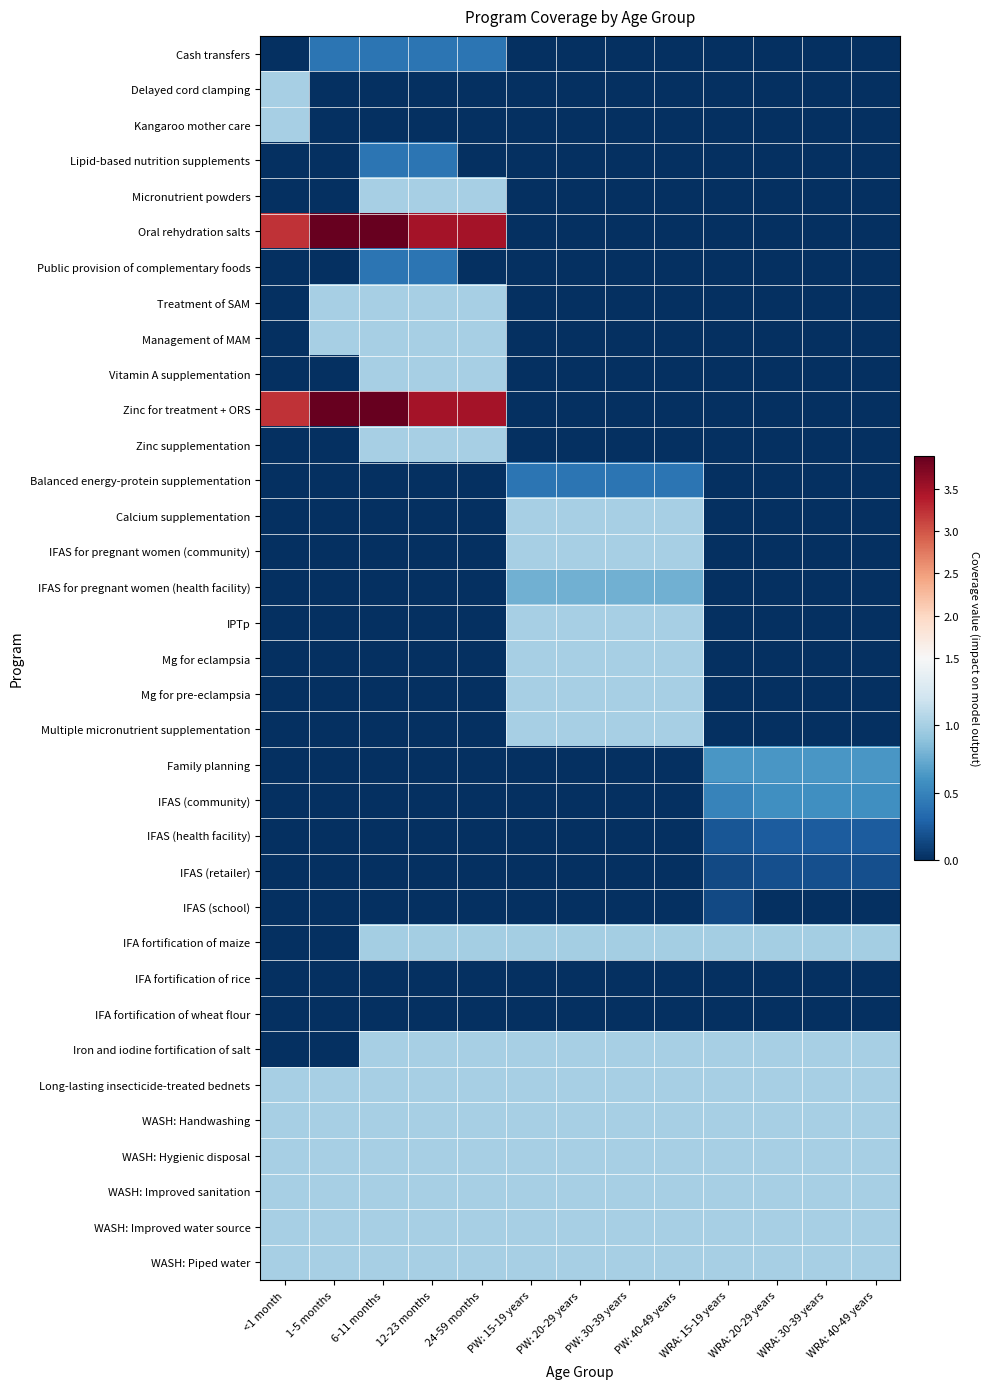

Reading left to right, extract all data points from this chart.

Cash transfers: <1 month=0.0	1-5 months=0.4	6-11 months=0.4	12-23 months=0.4	24-59 months=0.4	PW: 15-19 years=0.0	PW: 20-29 years=0.0	PW: 30-39 years=0.0	PW: 40-49 years=0.0	WRA: 15-19 years=0.0	WRA: 20-29 years=0.0	WRA: 30-39 years=0.0	WRA: 40-49 years=0.0
Delayed cord clamping: <1 month=1.0	1-5 months=0.0	6-11 months=0.0	12-23 months=0.0	24-59 months=0.0	PW: 15-19 years=0.0	PW: 20-29 years=0.0	PW: 30-39 years=0.0	PW: 40-49 years=0.0	WRA: 15-19 years=0.0	WRA: 20-29 years=0.0	WRA: 30-39 years=0.0	WRA: 40-49 years=0.0
Kangaroo mother care: <1 month=1.0	1-5 months=0.0	6-11 months=0.0	12-23 months=0.0	24-59 months=0.0	PW: 15-19 years=0.0	PW: 20-29 years=0.0	PW: 30-39 years=0.0	PW: 40-49 years=0.0	WRA: 15-19 years=0.0	WRA: 20-29 years=0.0	WRA: 30-39 years=0.0	WRA: 40-49 years=0.0
Lipid-based nutrition supplements: <1 month=0.0	1-5 months=0.0	6-11 months=0.4	12-23 months=0.4	24-59 months=0.0	PW: 15-19 years=0.0	PW: 20-29 years=0.0	PW: 30-39 years=0.0	PW: 40-49 years=0.0	WRA: 15-19 years=0.0	WRA: 20-29 years=0.0	WRA: 30-39 years=0.0	WRA: 40-49 years=0.0
Micronutrient powders: <1 month=0.0	1-5 months=0.0	6-11 months=1.0	12-23 months=1.0	24-59 months=1.0	PW: 15-19 years=0.0	PW: 20-29 years=0.0	PW: 30-39 years=0.0	PW: 40-49 years=0.0	WRA: 15-19 years=0.0	WRA: 20-29 years=0.0	WRA: 30-39 years=0.0	WRA: 40-49 years=0.0
Oral rehydration salts: <1 month=3.2	1-5 months=3.9	6-11 months=3.9	12-23 months=3.5	24-59 months=3.5	PW: 15-19 years=0.0	PW: 20-29 years=0.0	PW: 30-39 years=0.0	PW: 40-49 years=0.0	WRA: 15-19 years=0.0	WRA: 20-29 years=0.0	WRA: 30-39 years=0.0	WRA: 40-49 years=0.0
Public provision of complementary foods: <1 month=0.0	1-5 months=0.0	6-11 months=0.4	12-23 months=0.4	24-59 months=0.0	PW: 15-19 years=0.0	PW: 20-29 years=0.0	PW: 30-39 years=0.0	PW: 40-49 years=0.0	WRA: 15-19 years=0.0	WRA: 20-29 years=0.0	WRA: 30-39 years=0.0	WRA: 40-49 years=0.0
Treatment of SAM: <1 month=0.0	1-5 months=1.0	6-11 months=1.0	12-23 months=1.0	24-59 months=1.0	PW: 15-19 years=0.0	PW: 20-29 years=0.0	PW: 30-39 years=0.0	PW: 40-49 years=0.0	WRA: 15-19 years=0.0	WRA: 20-29 years=0.0	WRA: 30-39 years=0.0	WRA: 40-49 years=0.0
Management of MAM: <1 month=0.0	1-5 months=1.0	6-11 months=1.0	12-23 months=1.0	24-59 months=1.0	PW: 15-19 years=0.0	PW: 20-29 years=0.0	PW: 30-39 years=0.0	PW: 40-49 years=0.0	WRA: 15-19 years=0.0	WRA: 20-29 years=0.0	WRA: 30-39 years=0.0	WRA: 40-49 years=0.0
Vitamin A supplementation: <1 month=0.0	1-5 months=0.0	6-11 months=1.0	12-23 months=1.0	24-59 months=1.0	PW: 15-19 years=0.0	PW: 20-29 years=0.0	PW: 30-39 years=0.0	PW: 40-49 years=0.0	WRA: 15-19 years=0.0	WRA: 20-29 years=0.0	WRA: 30-39 years=0.0	WRA: 40-49 years=0.0
Zinc for treatment + ORS: <1 month=3.2	1-5 months=3.9	6-11 months=3.9	12-23 months=3.5	24-59 months=3.5	PW: 15-19 years=0.0	PW: 20-29 years=0.0	PW: 30-39 years=0.0	PW: 40-49 years=0.0	WRA: 15-19 years=0.0	WRA: 20-29 years=0.0	WRA: 30-39 years=0.0	WRA: 40-49 years=0.0
Zinc supplementation: <1 month=0.0	1-5 months=0.0	6-11 months=1.0	12-23 months=1.0	24-59 months=1.0	PW: 15-19 years=0.0	PW: 20-29 years=0.0	PW: 30-39 years=0.0	PW: 40-49 years=0.0	WRA: 15-19 years=0.0	WRA: 20-29 years=0.0	WRA: 30-39 years=0.0	WRA: 40-49 years=0.0
Balanced energy-protein supplementation: <1 month=0.0	1-5 months=0.0	6-11 months=0.0	12-23 months=0.0	24-59 months=0.0	PW: 15-19 years=0.4	PW: 20-29 years=0.4	PW: 30-39 years=0.4	PW: 40-49 years=0.4	WRA: 15-19 years=0.0	WRA: 20-29 years=0.0	WRA: 30-39 years=0.0	WRA: 40-49 years=0.0
Calcium supplementation: <1 month=0.0	1-5 months=0.0	6-11 months=0.0	12-23 months=0.0	24-59 months=0.0	PW: 15-19 years=1.0	PW: 20-29 years=1.0	PW: 30-39 years=1.0	PW: 40-49 years=1.0	WRA: 15-19 years=0.0	WRA: 20-29 years=0.0	WRA: 30-39 years=0.0	WRA: 40-49 years=0.0
IFAS for pregnant women (community): <1 month=0.0	1-5 months=0.0	6-11 months=0.0	12-23 months=0.0	24-59 months=0.0	PW: 15-19 years=1.0	PW: 20-29 years=1.0	PW: 30-39 years=1.0	PW: 40-49 years=1.0	WRA: 15-19 years=0.0	WRA: 20-29 years=0.0	WRA: 30-39 years=0.0	WRA: 40-49 years=0.0
IFAS for pregnant women (health facility): <1 month=0.0	1-5 months=0.0	6-11 months=0.0	12-23 months=0.0	24-59 months=0.0	PW: 15-19 years=0.8	PW: 20-29 years=0.8	PW: 30-39 years=0.8	PW: 40-49 years=0.8	WRA: 15-19 years=0.0	WRA: 20-29 years=0.0	WRA: 30-39 years=0.0	WRA: 40-49 years=0.0
IPTp: <1 month=0.0	1-5 months=0.0	6-11 months=0.0	12-23 months=0.0	24-59 months=0.0	PW: 15-19 years=1.0	PW: 20-29 years=1.0	PW: 30-39 years=1.0	PW: 40-49 years=1.0	WRA: 15-19 years=0.0	WRA: 20-29 years=0.0	WRA: 30-39 years=0.0	WRA: 40-49 years=0.0
Mg for eclampsia: <1 month=0.0	1-5 months=0.0	6-11 months=0.0	12-23 months=0.0	24-59 months=0.0	PW: 15-19 years=1.0	PW: 20-29 years=1.0	PW: 30-39 years=1.0	PW: 40-49 years=1.0	WRA: 15-19 years=0.0	WRA: 20-29 years=0.0	WRA: 30-39 years=0.0	WRA: 40-49 years=0.0
Mg for pre-eclampsia: <1 month=0.0	1-5 months=0.0	6-11 months=0.0	12-23 months=0.0	24-59 months=0.0	PW: 15-19 years=1.0	PW: 20-29 years=1.0	PW: 30-39 years=1.0	PW: 40-49 years=1.0	WRA: 15-19 years=0.0	WRA: 20-29 years=0.0	WRA: 30-39 years=0.0	WRA: 40-49 years=0.0
Multiple micronutrient supplementation: <1 month=0.0	1-5 months=0.0	6-11 months=0.0	12-23 months=0.0	24-59 months=0.0	PW: 15-19 years=1.0	PW: 20-29 years=1.0	PW: 30-39 years=1.0	PW: 40-49 years=1.0	WRA: 15-19 years=0.0	WRA: 20-29 years=0.0	WRA: 30-39 years=0.0	WRA: 40-49 years=0.0
Family planning: <1 month=0.0	1-5 months=0.0	6-11 months=0.0	12-23 months=0.0	24-59 months=0.0	PW: 15-19 years=0.0	PW: 20-29 years=0.0	PW: 30-39 years=0.0	PW: 40-49 years=0.0	WRA: 15-19 years=0.6	WRA: 20-29 years=0.6	WRA: 30-39 years=0.6	WRA: 40-49 years=0.6
IFAS (community): <1 month=0.0	1-5 months=0.0	6-11 months=0.0	12-23 months=0.0	24-59 months=0.0	PW: 15-19 years=0.0	PW: 20-29 years=0.0	PW: 30-39 years=0.0	PW: 40-49 years=0.0	WRA: 15-19 years=0.5	WRA: 20-29 years=0.6	WRA: 30-39 years=0.6	WRA: 40-49 years=0.6
IFAS (health facility): <1 month=0.0	1-5 months=0.0	6-11 months=0.0	12-23 months=0.0	24-59 months=0.0	PW: 15-19 years=0.0	PW: 20-29 years=0.0	PW: 30-39 years=0.0	PW: 40-49 years=0.0	WRA: 15-19 years=0.2	WRA: 20-29 years=0.2	WRA: 30-39 years=0.2	WRA: 40-49 years=0.2
IFAS (retailer): <1 month=0.0	1-5 months=0.0	6-11 months=0.0	12-23 months=0.0	24-59 months=0.0	PW: 15-19 years=0.0	PW: 20-29 years=0.0	PW: 30-39 years=0.0	PW: 40-49 years=0.0	WRA: 15-19 years=0.2	WRA: 20-29 years=0.2	WRA: 30-39 years=0.2	WRA: 40-49 years=0.2
IFAS (school): <1 month=0.0	1-5 months=0.0	6-11 months=0.0	12-23 months=0.0	24-59 months=0.0	PW: 15-19 years=0.0	PW: 20-29 years=0.0	PW: 30-39 years=0.0	PW: 40-49 years=0.0	WRA: 15-19 years=0.1	WRA: 20-29 years=0.0	WRA: 30-39 years=0.0	WRA: 40-49 years=0.0
IFA fortification of maize: <1 month=0.0	1-5 months=0.0	6-11 months=1.0	12-23 months=1.0	24-59 months=1.0	PW: 15-19 years=1.0	PW: 20-29 years=1.0	PW: 30-39 years=1.0	PW: 40-49 years=1.0	WRA: 15-19 years=1.0	WRA: 20-29 years=1.0	WRA: 30-39 years=1.0	WRA: 40-49 years=1.0
IFA fortification of rice: <1 month=0.0	1-5 months=0.0	6-11 months=0.0	12-23 months=0.0	24-59 months=0.0	PW: 15-19 years=0.0	PW: 20-29 years=0.0	PW: 30-39 years=0.0	PW: 40-49 years=0.0	WRA: 15-19 years=0.0	WRA: 20-29 years=0.0	WRA: 30-39 years=0.0	WRA: 40-49 years=0.0
IFA fortification of wheat flour: <1 month=0.0	1-5 months=0.0	6-11 months=0.0	12-23 months=0.0	24-59 months=0.0	PW: 15-19 years=0.0	PW: 20-29 years=0.0	PW: 30-39 years=0.0	PW: 40-49 years=0.0	WRA: 15-19 years=0.0	WRA: 20-29 years=0.0	WRA: 30-39 years=0.0	WRA: 40-49 years=0.0
Iron and iodine fortification of salt: <1 month=0.0	1-5 months=0.0	6-11 months=1.0	12-23 months=1.0	24-59 months=1.0	PW: 15-19 years=1.0	PW: 20-29 years=1.0	PW: 30-39 years=1.0	PW: 40-49 years=1.0	WRA: 15-19 years=1.0	WRA: 20-29 years=1.0	WRA: 30-39 years=1.0	WRA: 40-49 years=1.0
Long-lasting insecticide-treated bednets: <1 month=1.0	1-5 months=1.0	6-11 months=1.0	12-23 months=1.0	24-59 months=1.0	PW: 15-19 years=1.0	PW: 20-29 years=1.0	PW: 30-39 years=1.0	PW: 40-49 years=1.0	WRA: 15-19 years=1.0	WRA: 20-29 years=1.0	WRA: 30-39 years=1.0	WRA: 40-49 years=1.0
WASH: Handwashing: <1 month=1.0	1-5 months=1.0	6-11 months=1.0	12-23 months=1.0	24-59 months=1.0	PW: 15-19 years=1.0	PW: 20-29 years=1.0	PW: 30-39 years=1.0	PW: 40-49 years=1.0	WRA: 15-19 years=1.0	WRA: 20-29 years=1.0	WRA: 30-39 years=1.0	WRA: 40-49 years=1.0
WASH: Hygienic disposal: <1 month=1.0	1-5 months=1.0	6-11 months=1.0	12-23 months=1.0	24-59 months=1.0	PW: 15-19 years=1.0	PW: 20-29 years=1.0	PW: 30-39 years=1.0	PW: 40-49 years=1.0	WRA: 15-19 years=1.0	WRA: 20-29 years=1.0	WRA: 30-39 years=1.0	WRA: 40-49 years=1.0
WASH: Improved sanitation: <1 month=1.0	1-5 months=1.0	6-11 months=1.0	12-23 months=1.0	24-59 months=1.0	PW: 15-19 years=1.0	PW: 20-29 years=1.0	PW: 30-39 years=1.0	PW: 40-49 years=1.0	WRA: 15-19 years=1.0	WRA: 20-29 years=1.0	WRA: 30-39 years=1.0	WRA: 40-49 years=1.0
WASH: Improved water source: <1 month=1.0	1-5 months=1.0	6-11 months=1.0	12-23 months=1.0	24-59 months=1.0	PW: 15-19 years=1.0	PW: 20-29 years=1.0	PW: 30-39 years=1.0	PW: 40-49 years=1.0	WRA: 15-19 years=1.0	WRA: 20-29 years=1.0	WRA: 30-39 years=1.0	WRA: 40-49 years=1.0
WASH: Piped water: <1 month=1.0	1-5 months=1.0	6-11 months=1.0	12-23 months=1.0	24-59 months=1.0	PW: 15-19 years=1.0	PW: 20-29 years=1.0	PW: 30-39 years=1.0	PW: 40-49 years=1.0	WRA: 15-19 years=1.0	WRA: 20-29 years=1.0	WRA: 30-39 years=1.0	WRA: 40-49 years=1.0